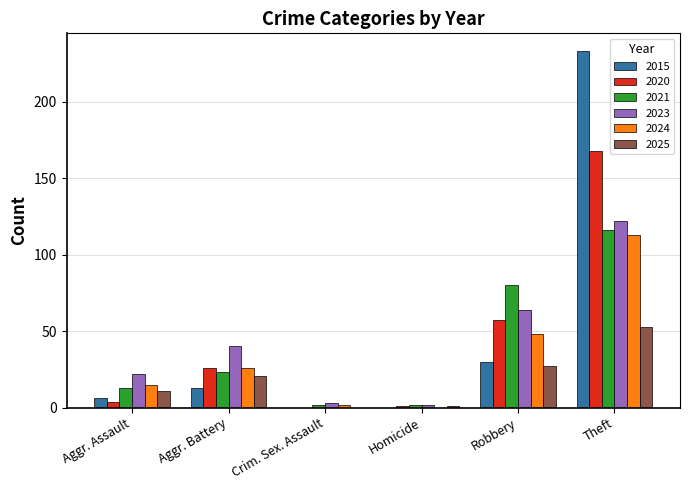

True or false: 2024 has a value of 197 at Theft.

False